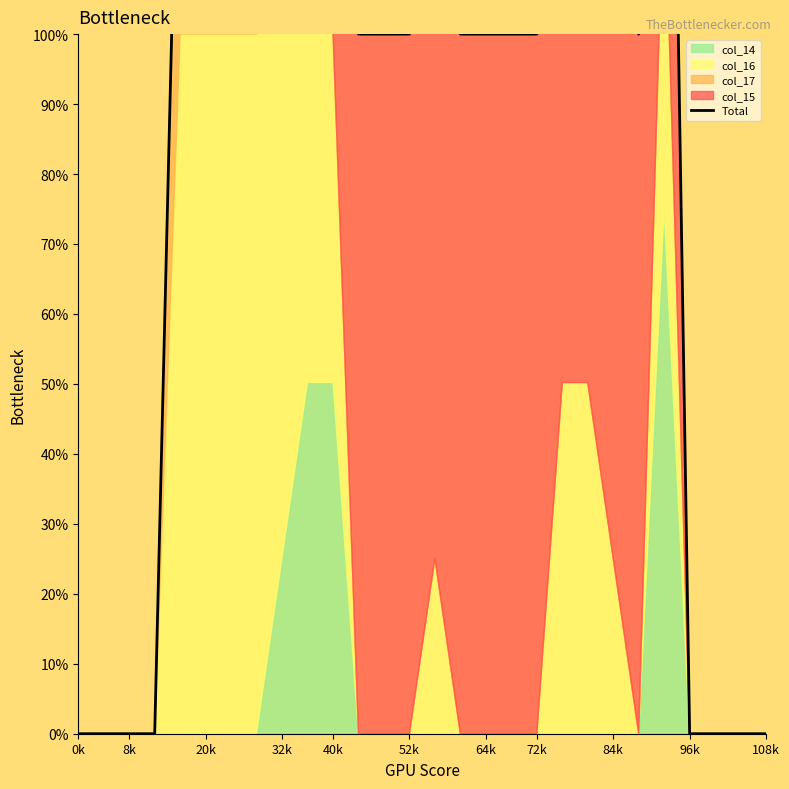

What is the label of the 9th point from the left?

32k